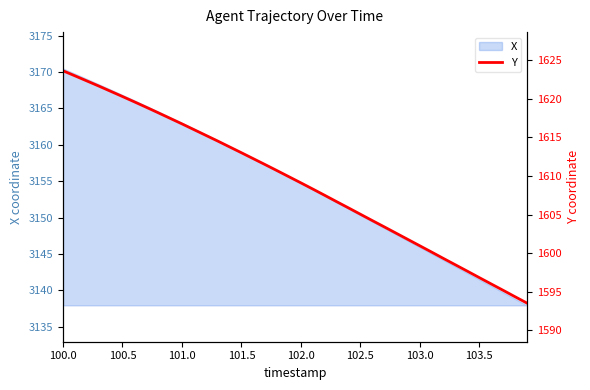

Is it true that X equals 3163.0 at 101.0?

True